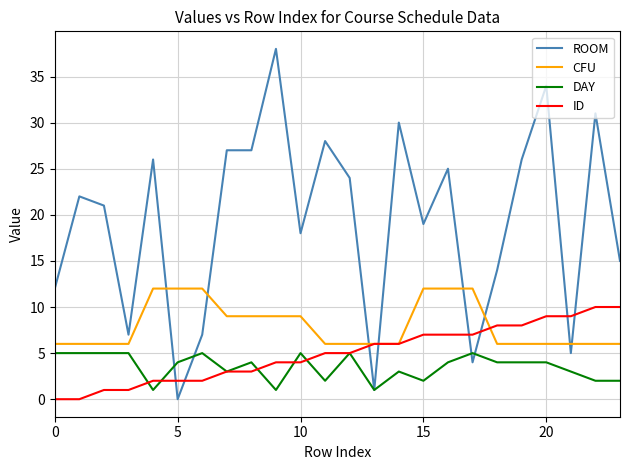

Which series has the widest spread of values?

ROOM